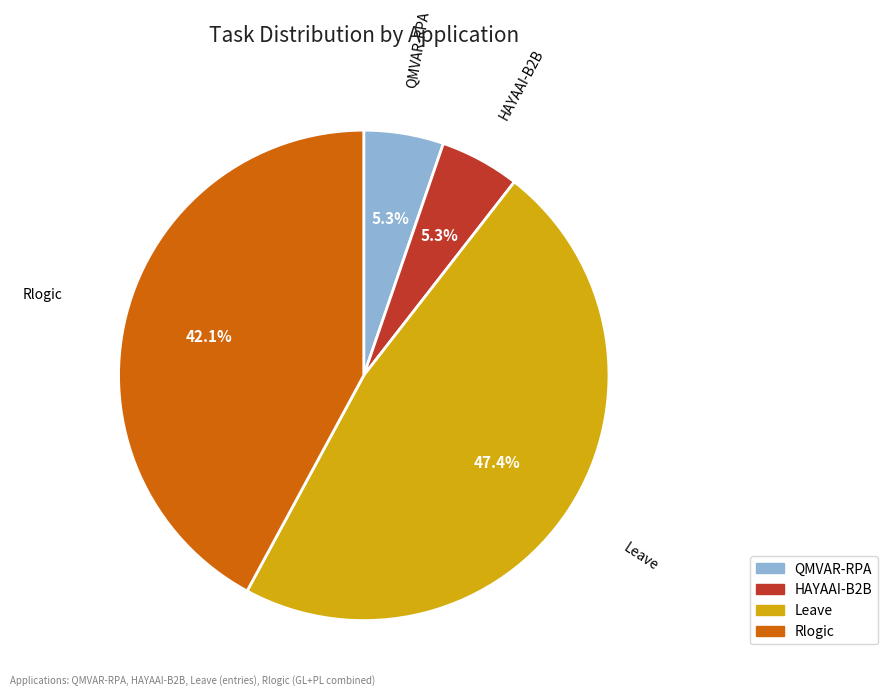

What percentage do QMVAR-RPA and Rlogic together represent?

47.4%